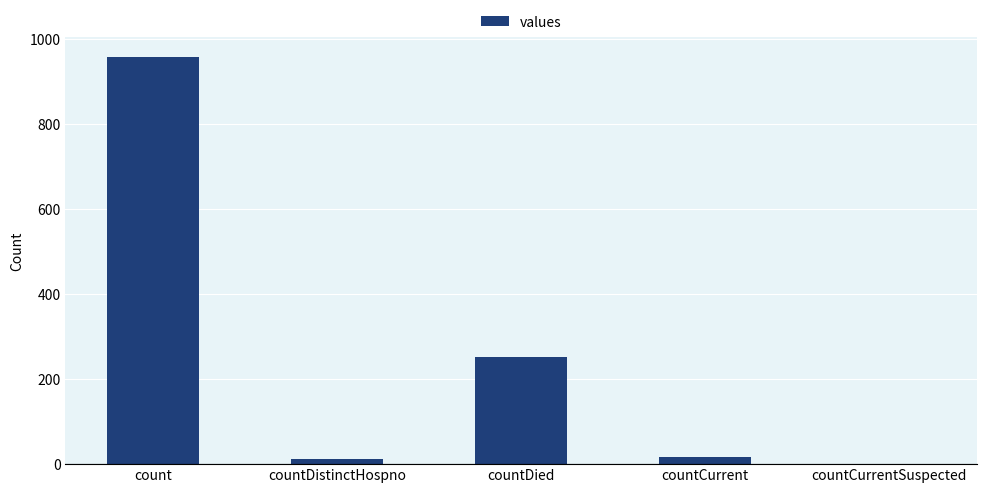

At which label is the value closest to 478?

countDied